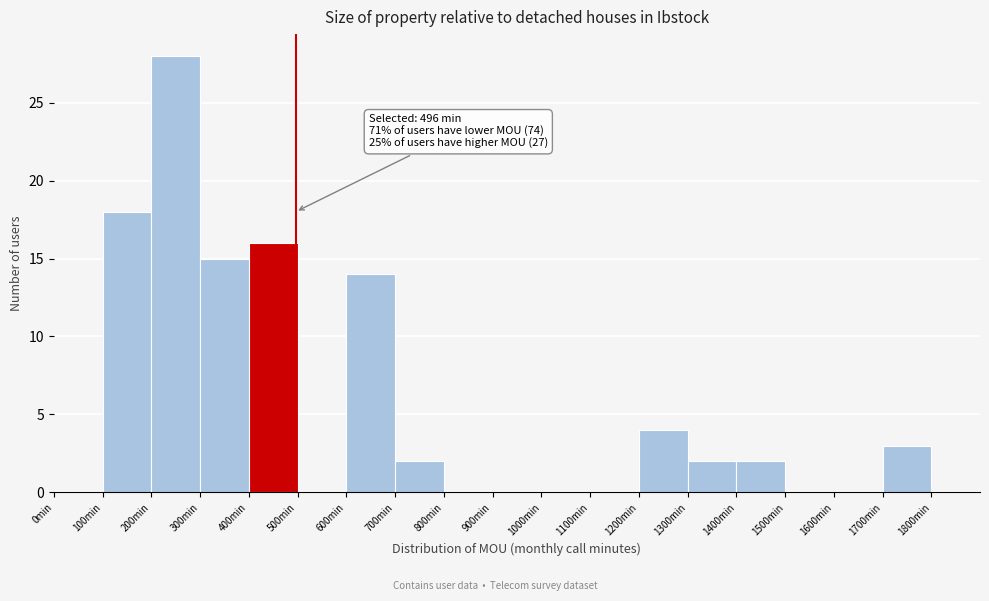

Which range on the x-axis has the tallest bar?

200 to 300